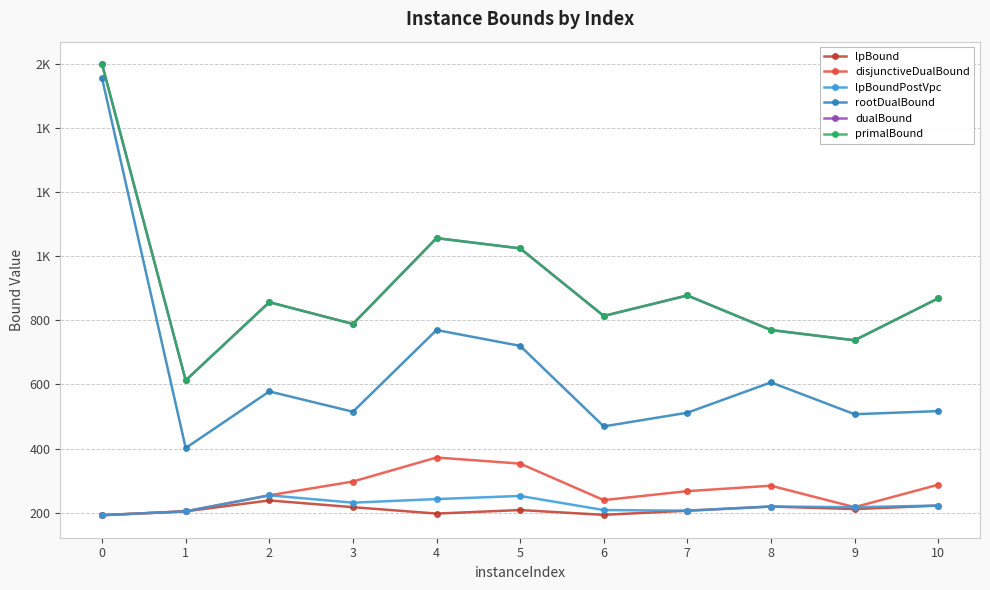

Does the chart have visible grid lines?

Yes